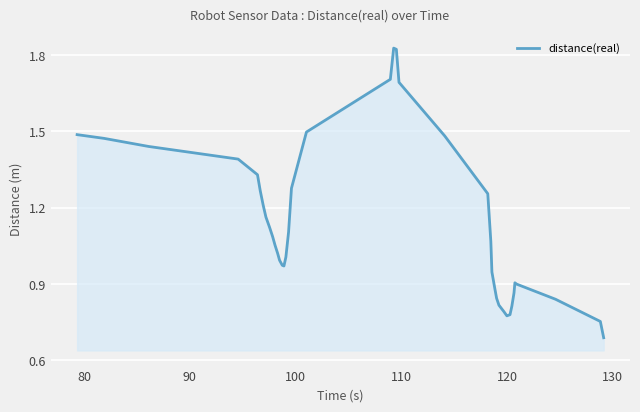

How many lines are shown in the chart?

1